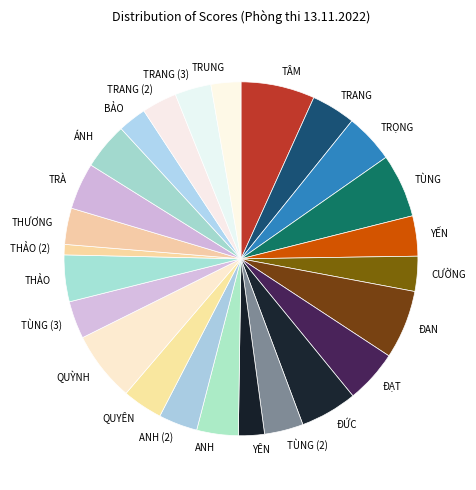

Which has a higher value, ĐẠT or YẾN?

ĐẠT